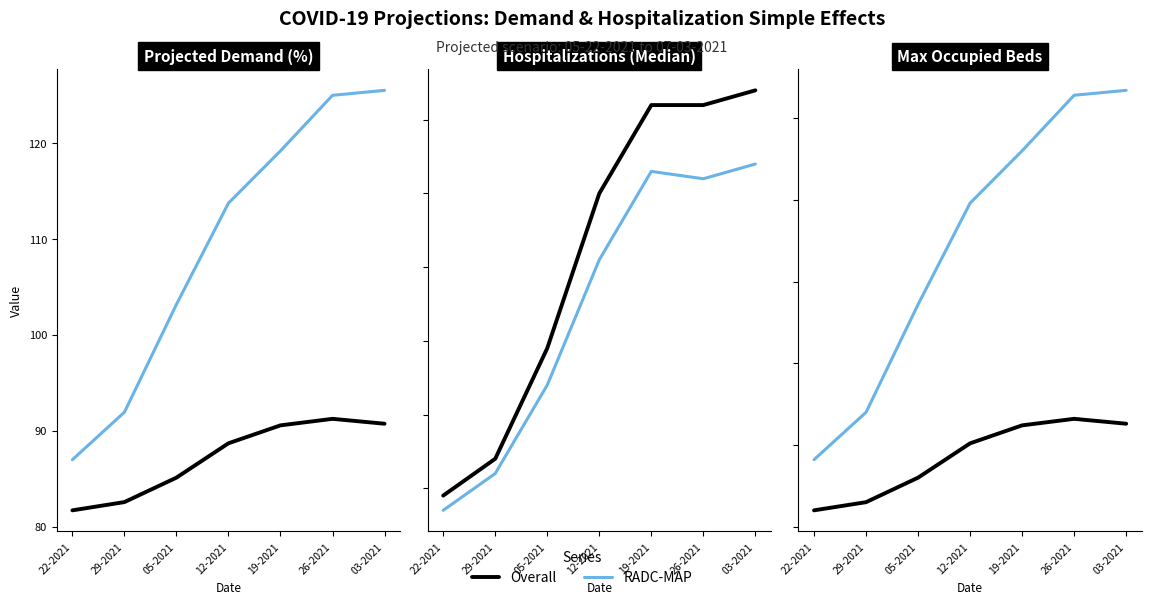

Which category has the lowest value in the RADC-MAP series?

22-2021